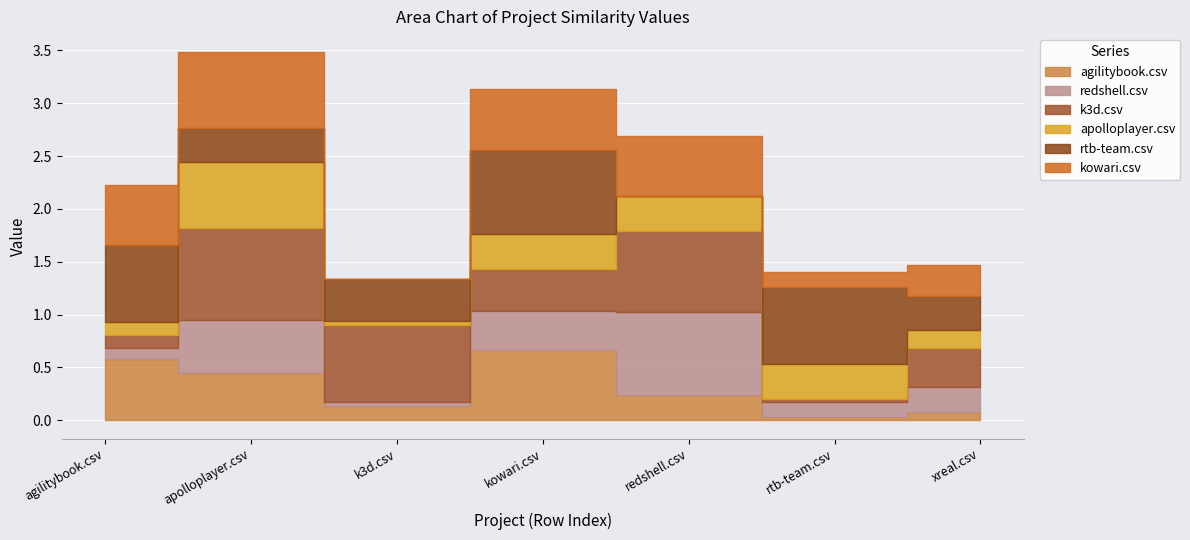

Reading left to right, list all the values displayed in this chart.

agilitybook.csv: 0.6	0.5	0.1	0.7	0.2	0.0	0.1
redshell.csv: 0.1	0.5	0.0	0.4	0.8	0.1	0.2
k3d.csv: 0.1	0.9	0.7	0.4	0.8	0.0	0.4
apolloplayer.csv: 0.1	0.6	0.0	0.3	0.3	0.3	0.2
rtb-team.csv: 0.7	0.3	0.4	0.8	0.0	0.7	0.3
kowari.csv: 0.6	0.7	0.0	0.6	0.6	0.1	0.3